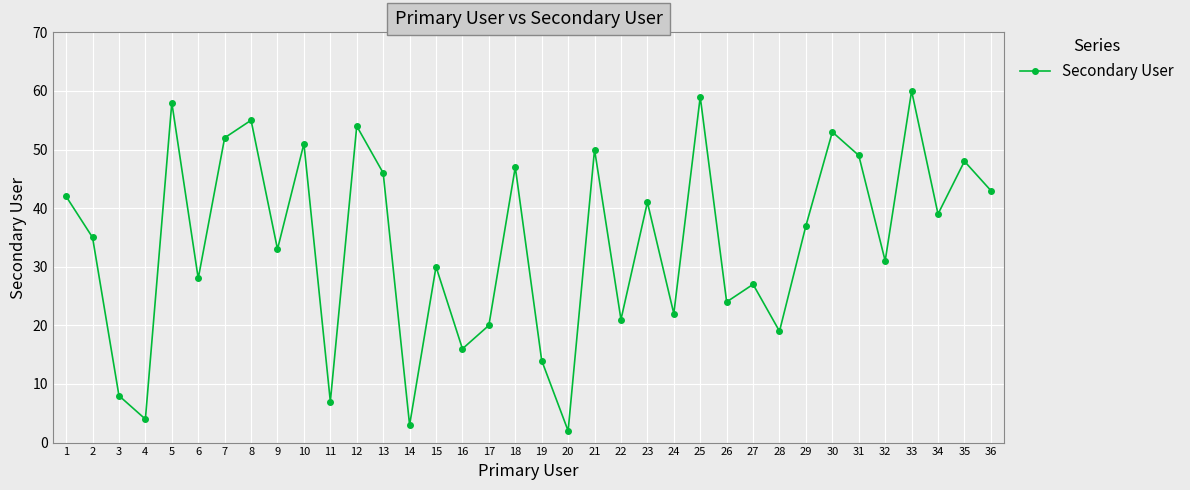

At which label does the data first exceed 37?

1